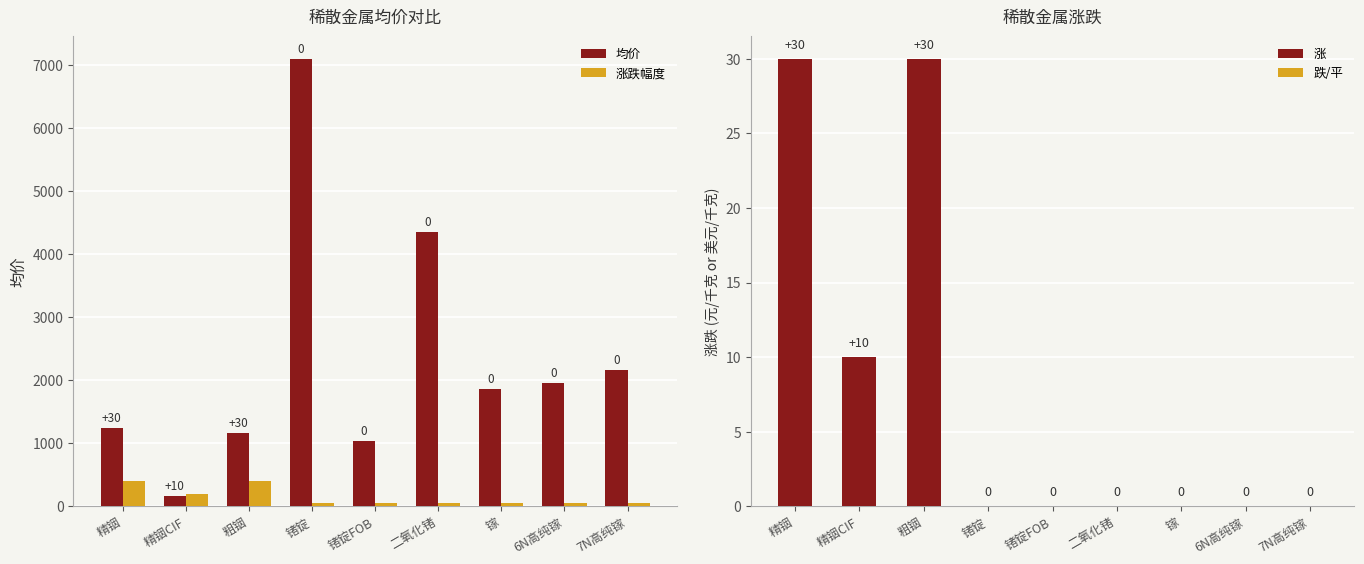

The value of 涨跌幅度 at 精铟 is 400. True or false?

True